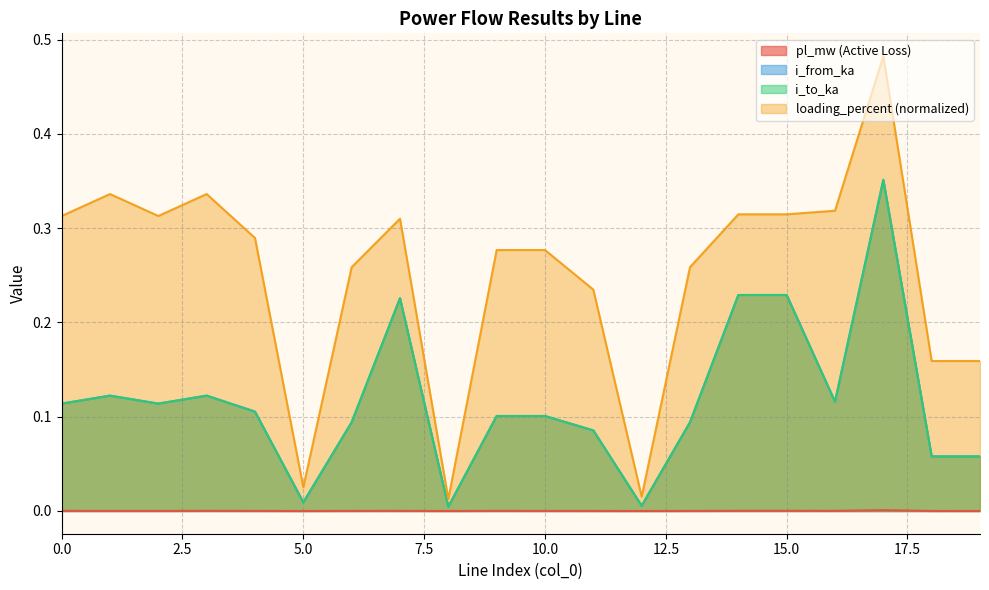

Rank the series at 7 from highest to lowest value.

loading_percent, i_from_ka, i_to_ka, pl_mw